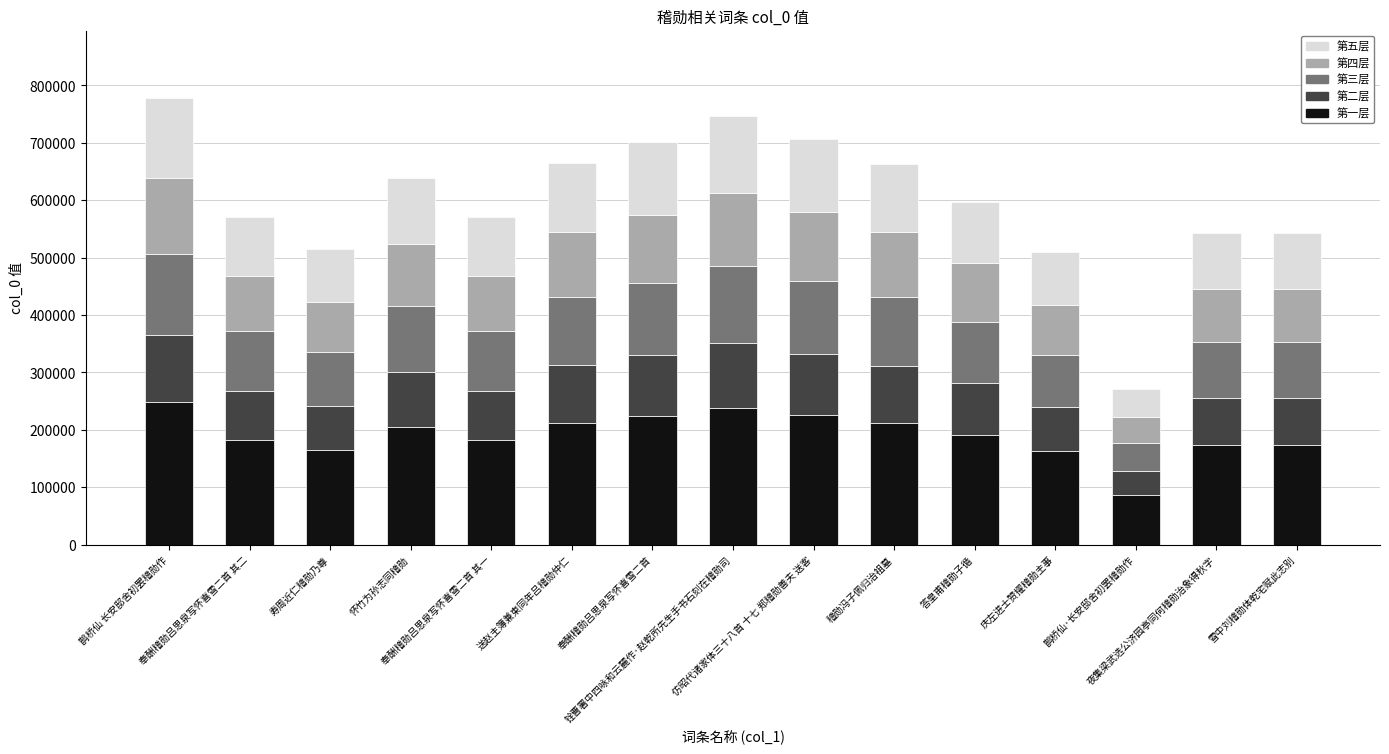

What is the total value across all series at 寿周近仁稽勋乃尊?

514857.0